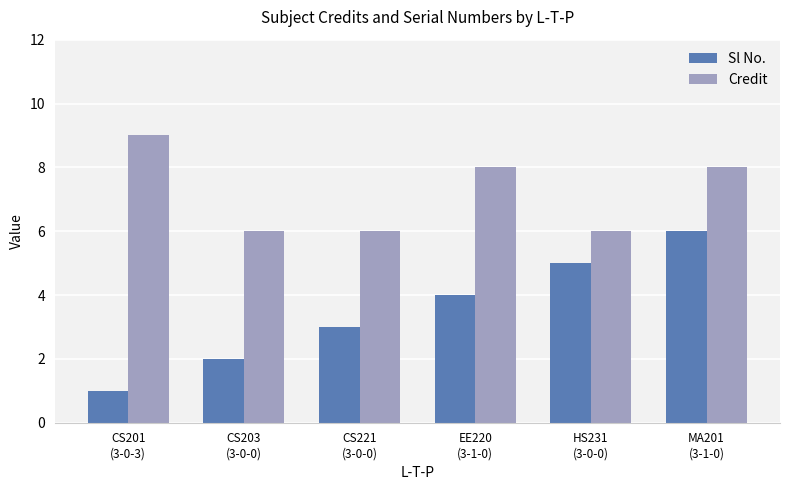

The Sl No. series shows 4 at EE220
(3-1-0). True or false?

True